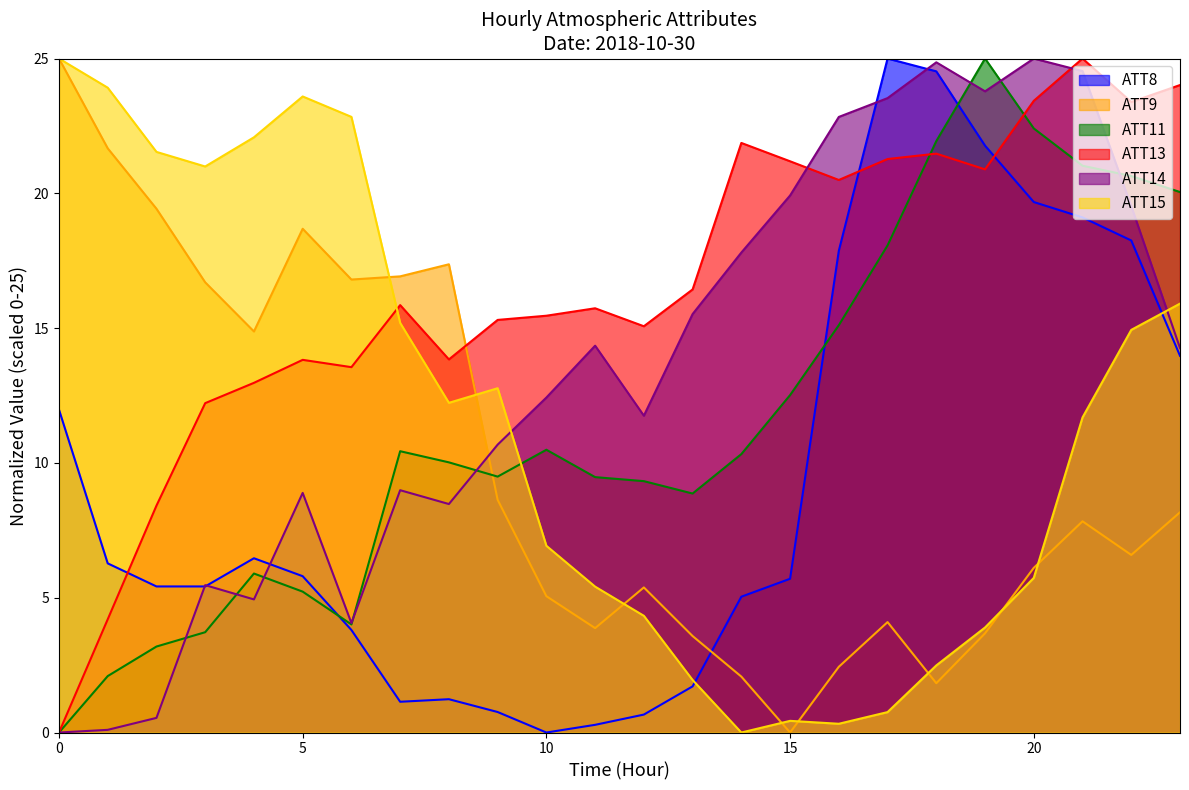

What is the average value of the ATT8 series?

9.2